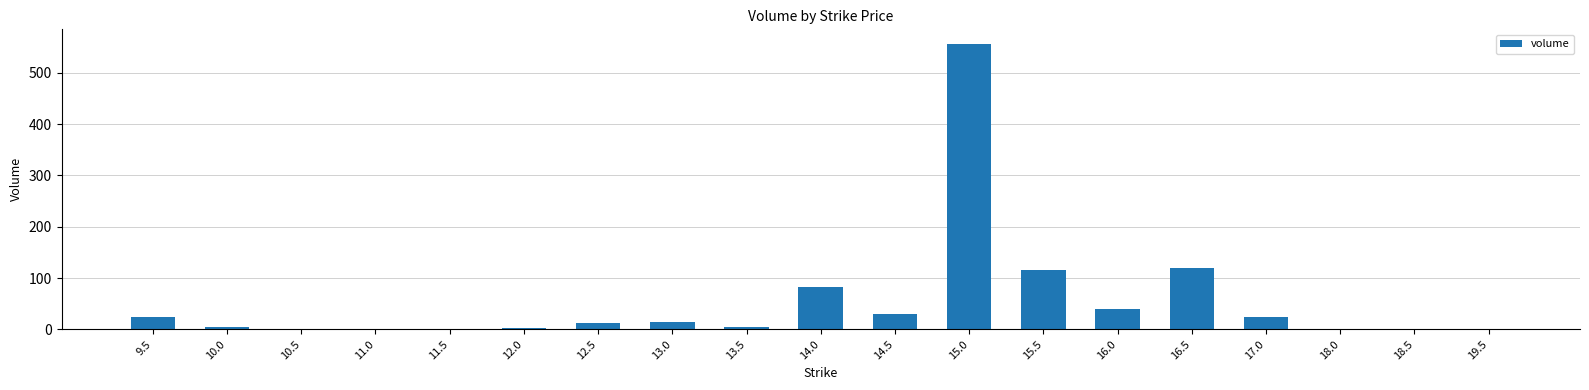

Between 16.5 and 9.5, which is larger?

16.5